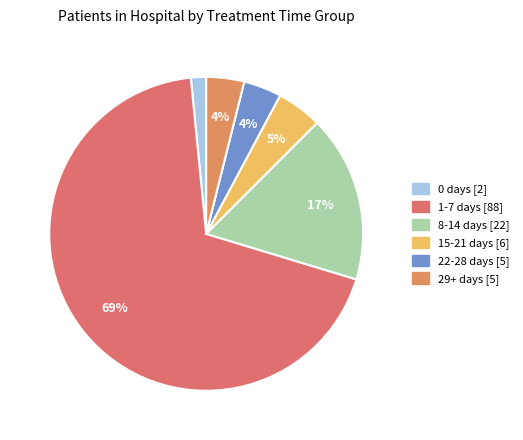

How many segments does this pie chart have?

6